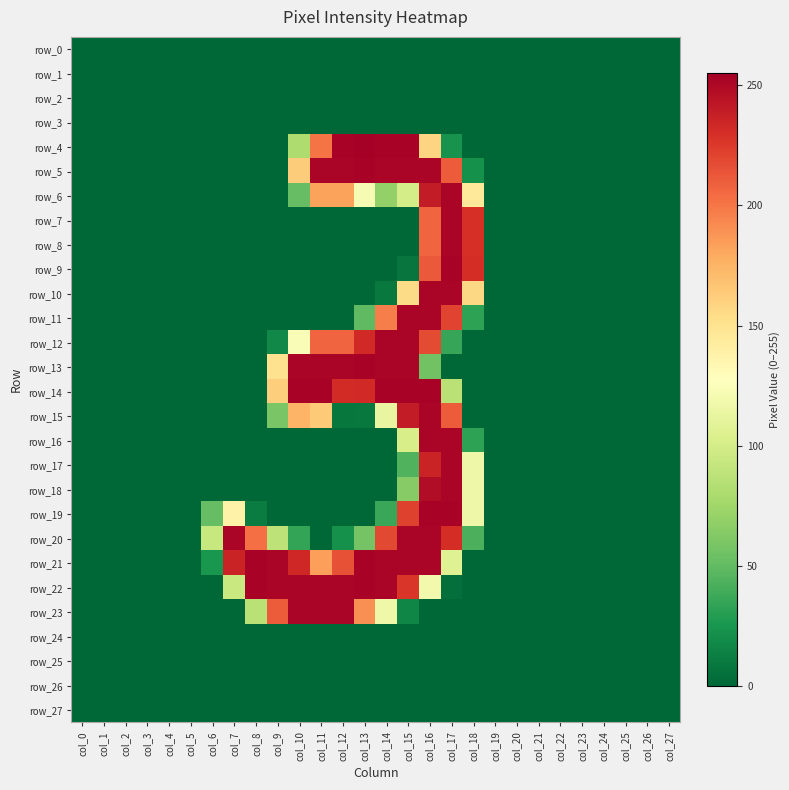

List the labels in order of row_0 value, largest first.

col_0, col_1, col_2, col_3, col_4, col_5, col_6, col_7, col_8, col_9, col_10, col_11, col_12, col_13, col_14, col_15, col_16, col_17, col_18, col_19, col_20, col_21, col_22, col_23, col_24, col_25, col_26, col_27